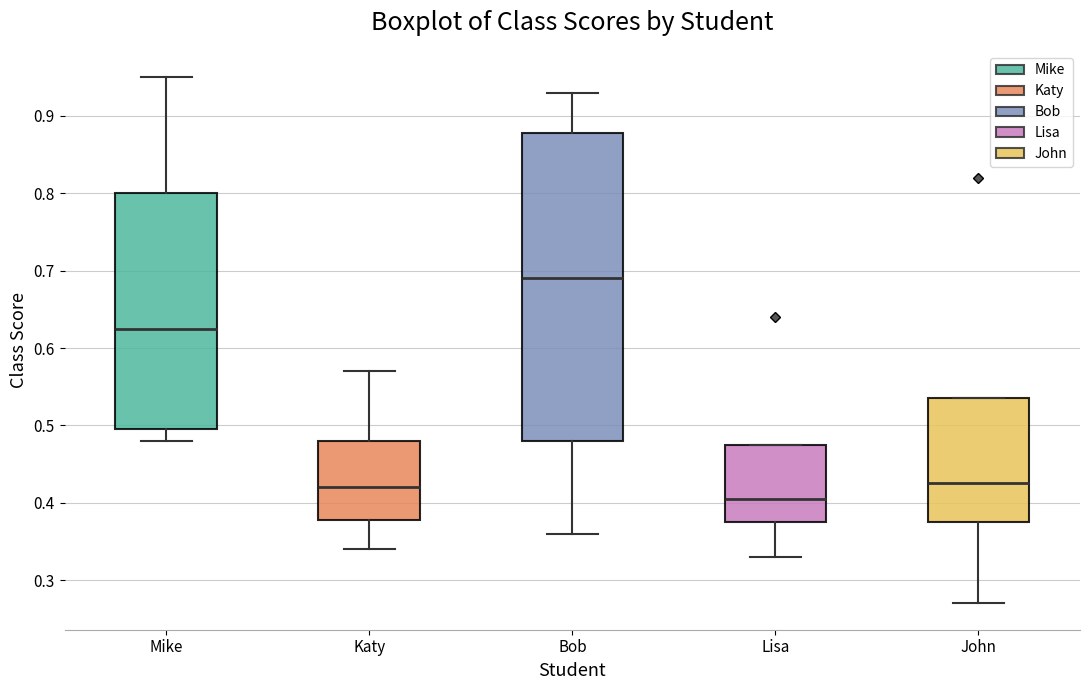

Where does the median line of the box for Lisa sit on the y-axis? The values are not printed on the chart, so give them approximately, as read against the axis.

0.41